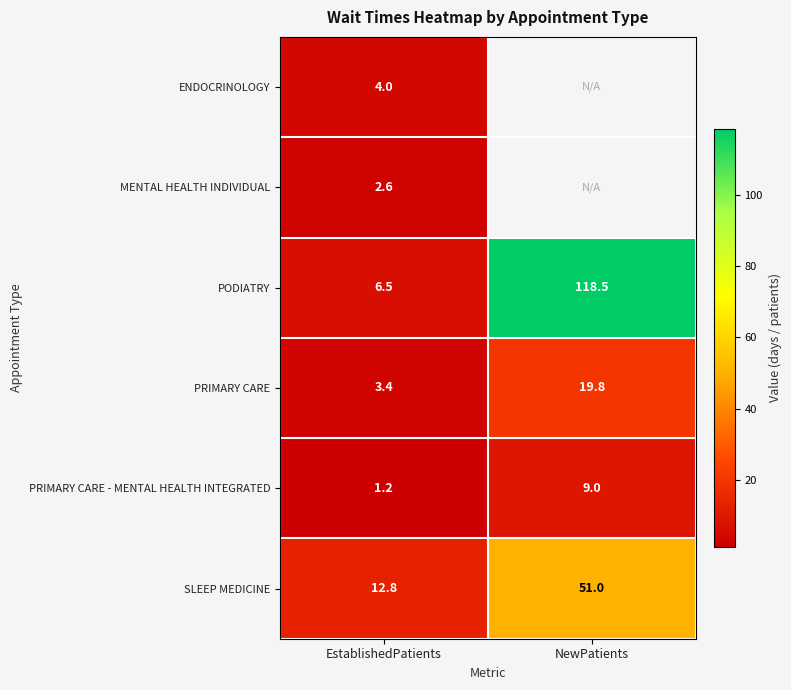

What is the total value across all series at EstablishedPatients?

30.5